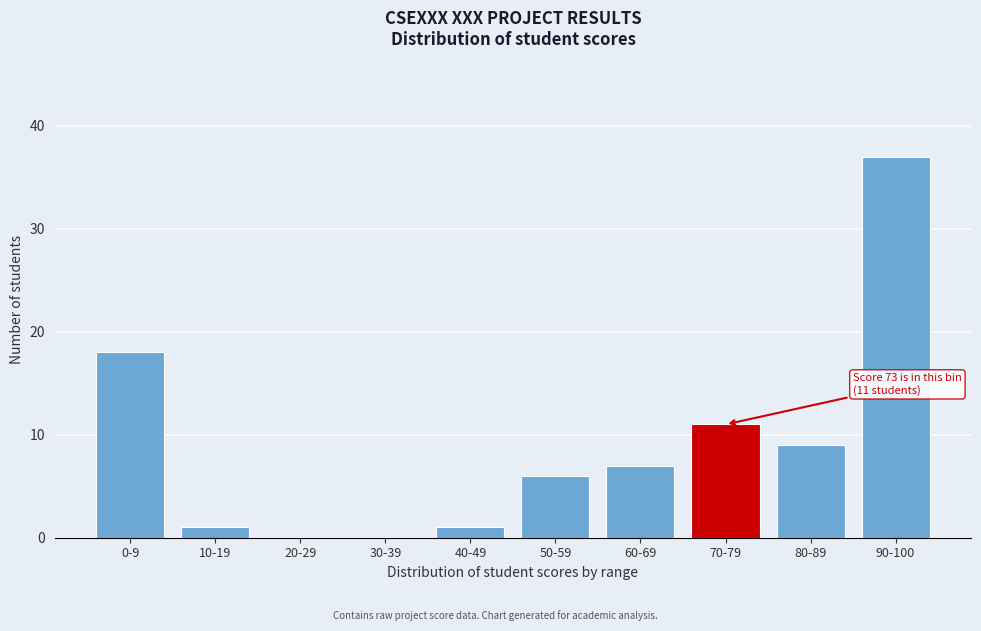

Reading left to right, what are all the values shown in this chart?

0-9=18	10-19=1	20-29=0	30-39=0	40-49=1	50-59=6	60-69=7	70-79=11	80-89=9	90-100=37